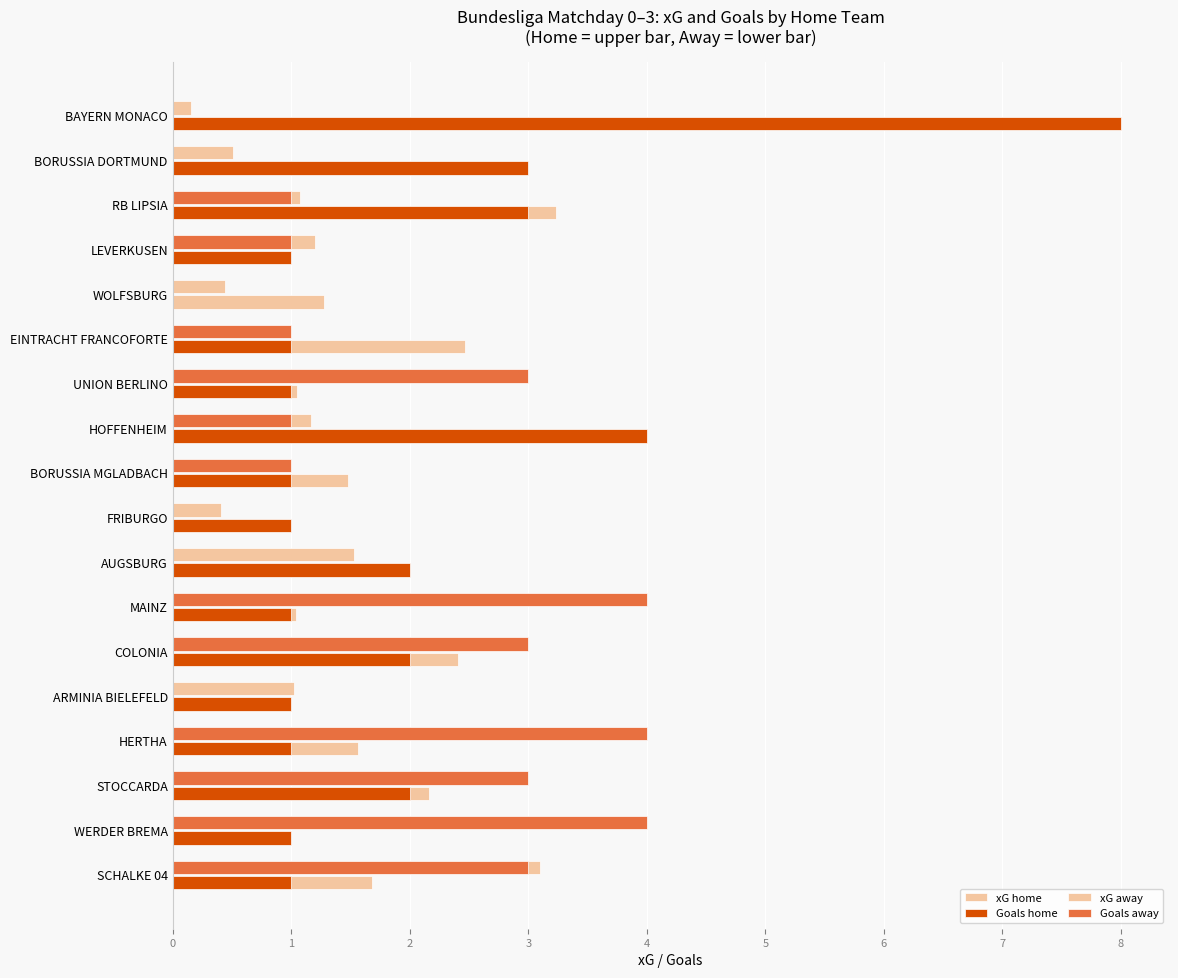

How many categories are shown in the chart?

18